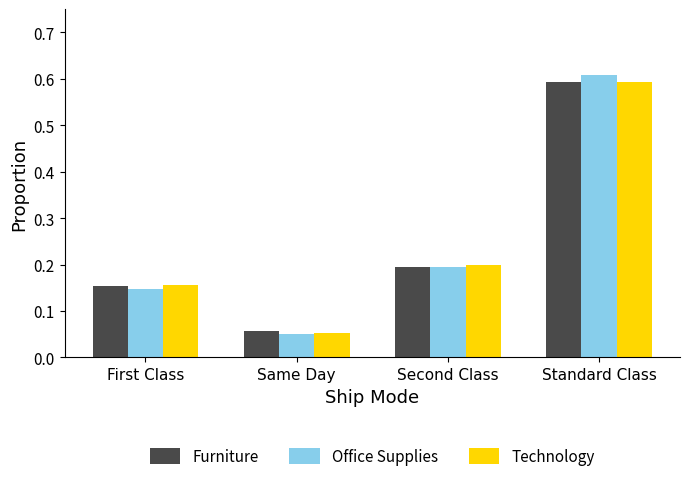

What is the value of the Furniture bar at the 4th from the left?

0.6